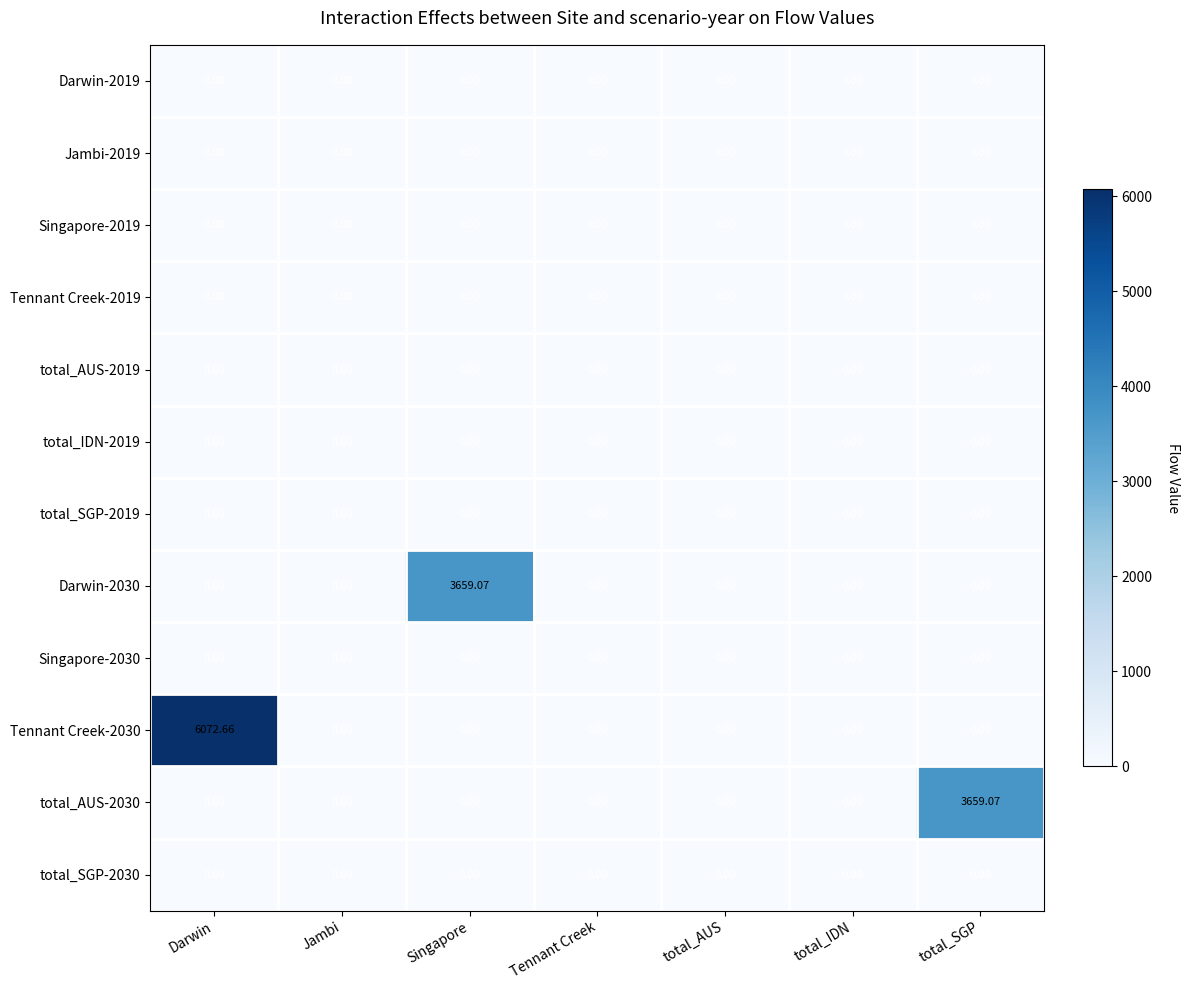

At which category is the sum across all series the highest?

Darwin